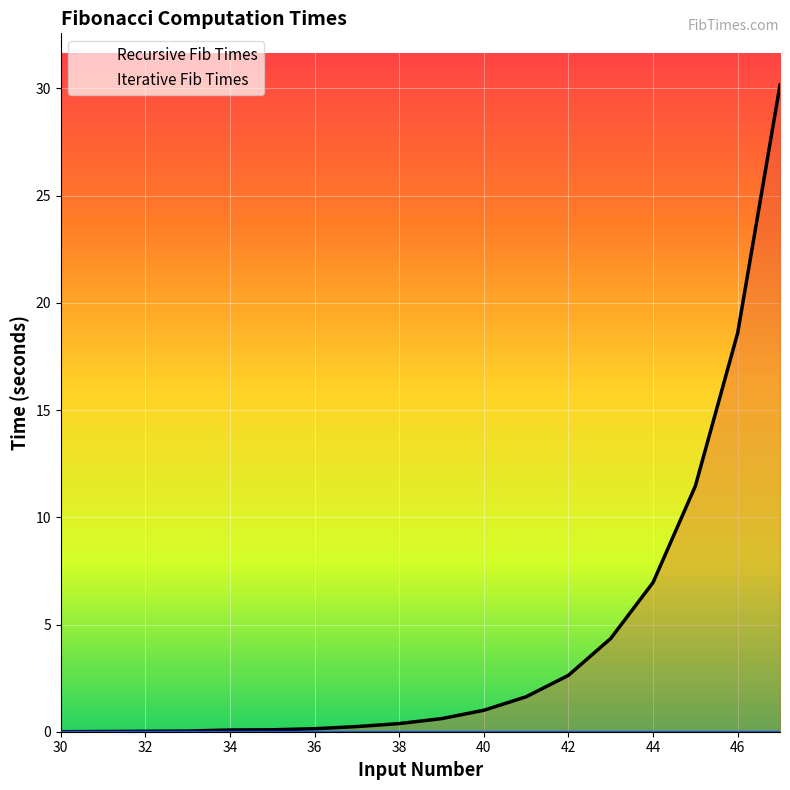

Which has a higher value, 47 or 37?

47